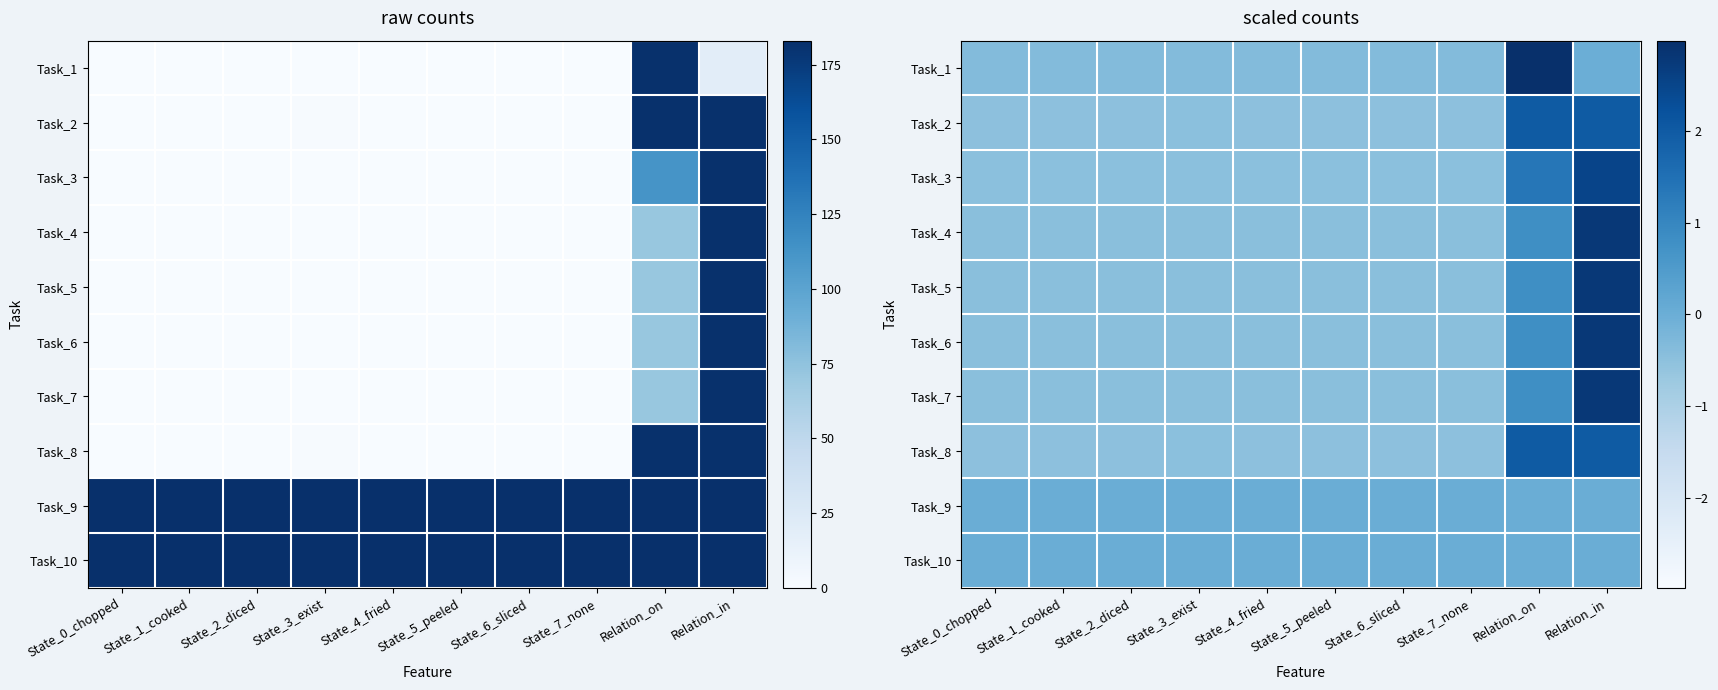

How many negative values does the Task_3 series have?

8